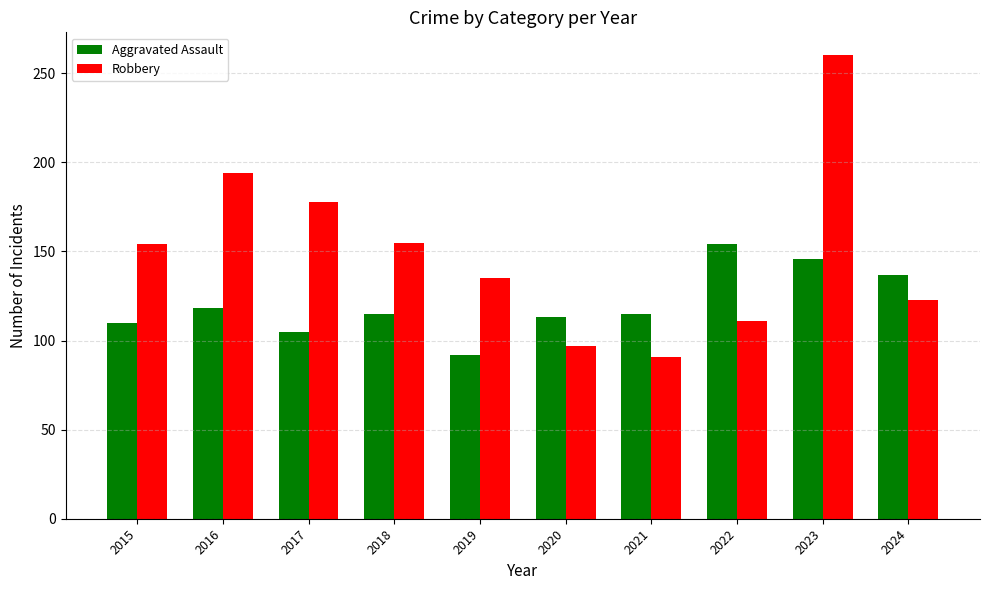

What is the average value of the Robbery series?

150